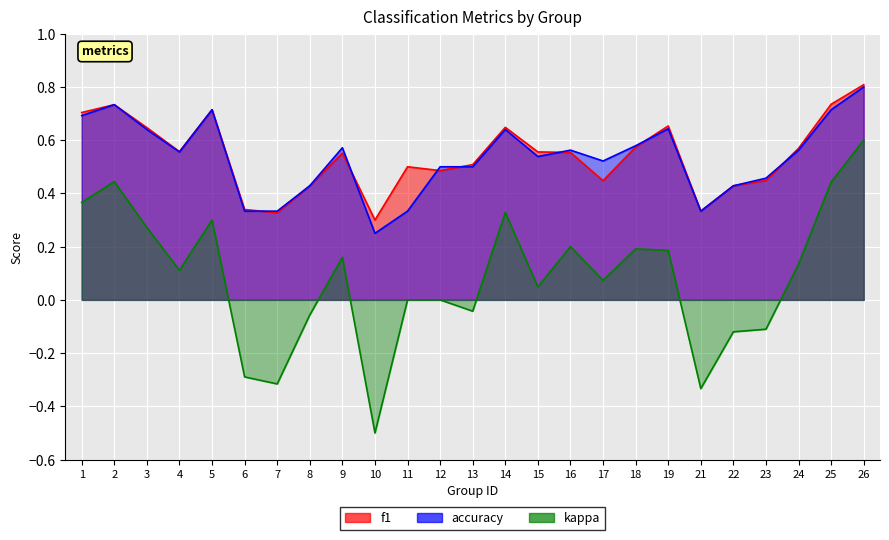

Which series has the largest total across all categories?

f1